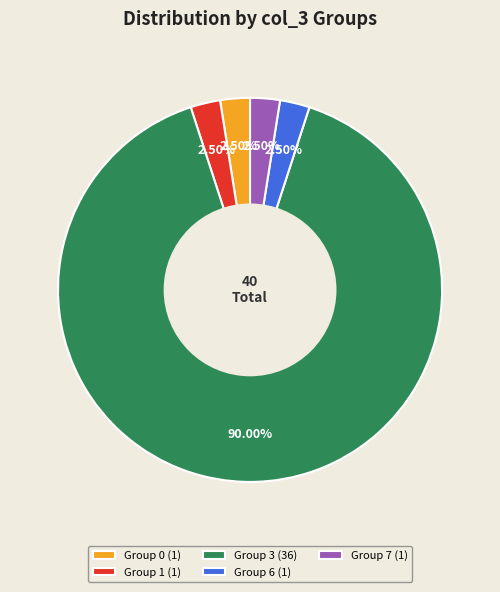

What is the majority slice?

Group 3 (36)